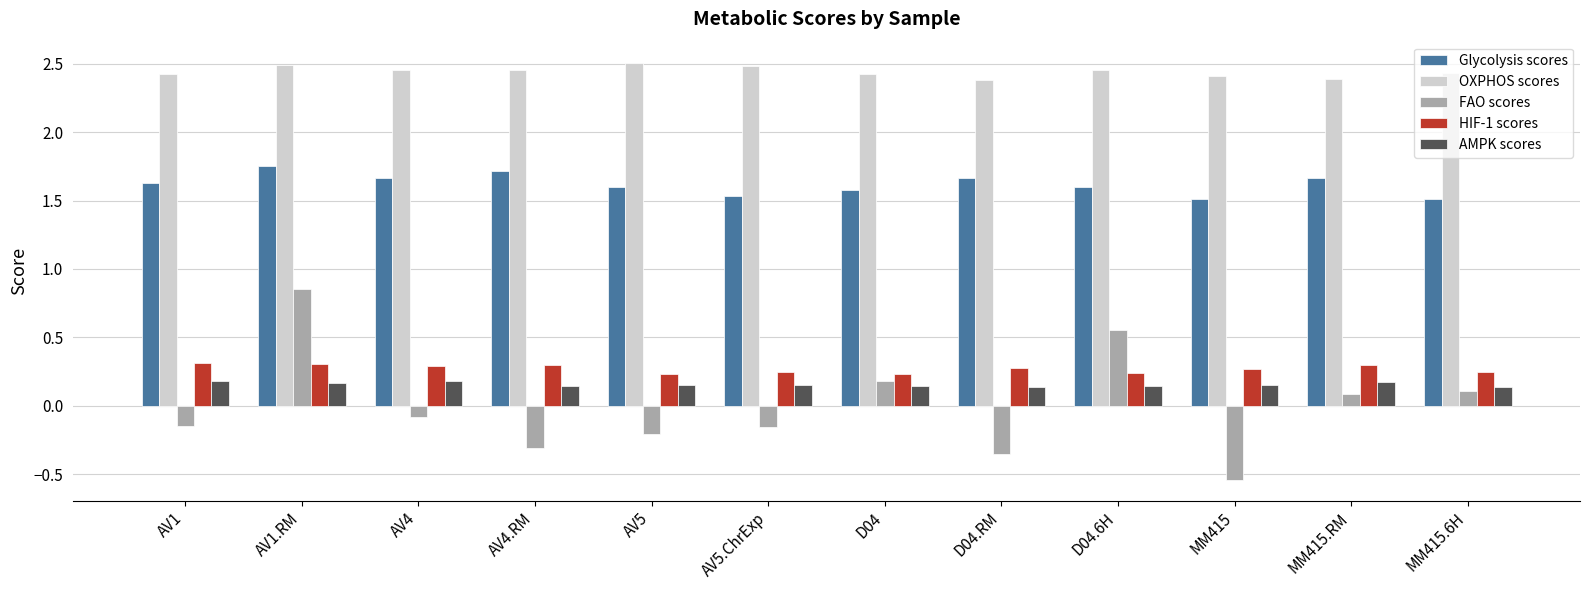

How many bars are there in total?

60